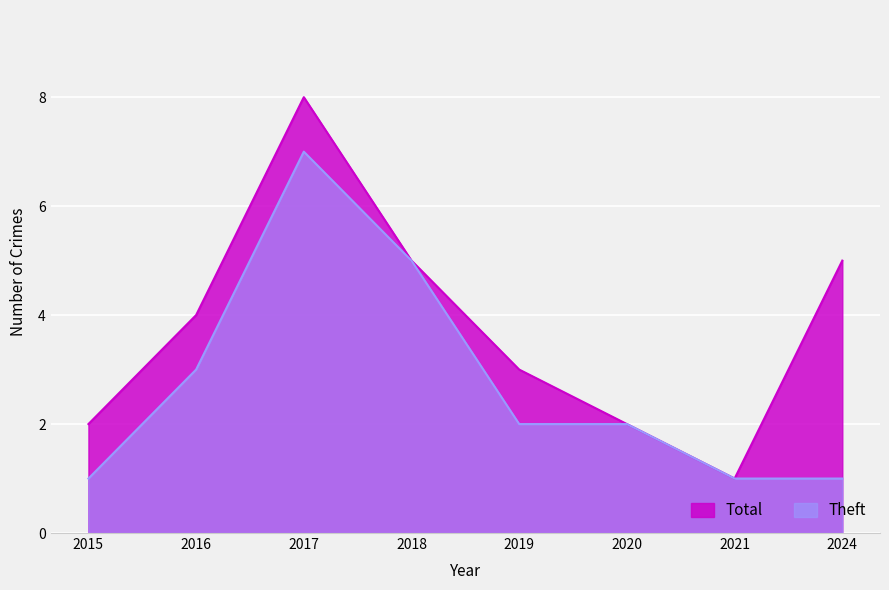

Count the Total values in the range 2 to 5.

6